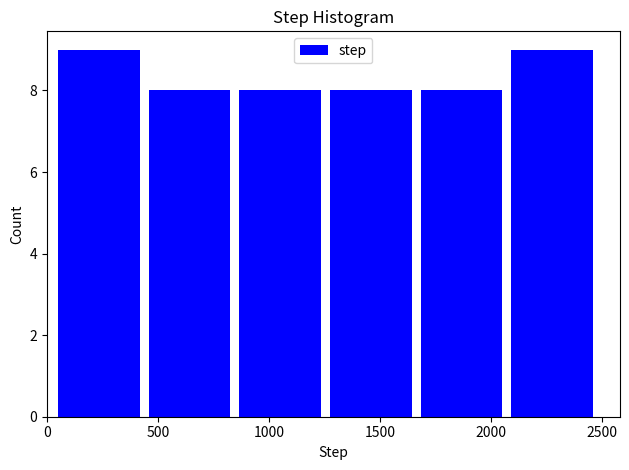

What is the height of the bar covering 1700 to 2100 on the x-axis? Neither the bar edges nor the heights are printed on the chart, so give them approximately, as read against the axes.

8